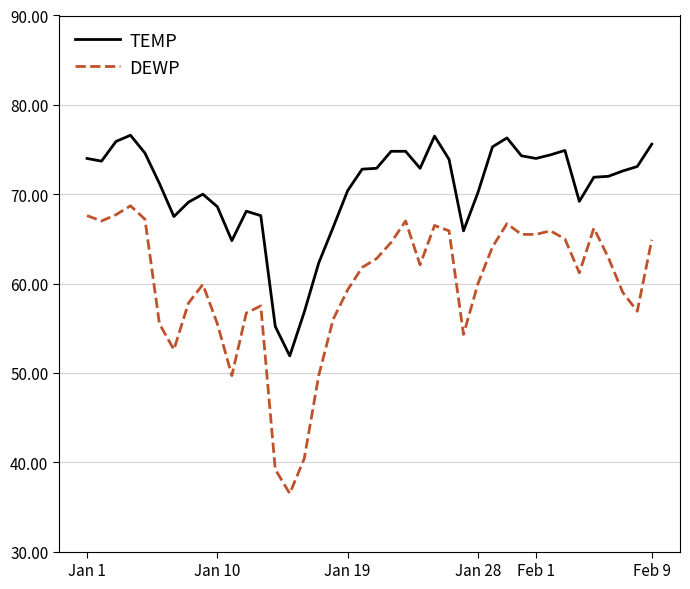

Which series has the widest spread of values?

DEWP